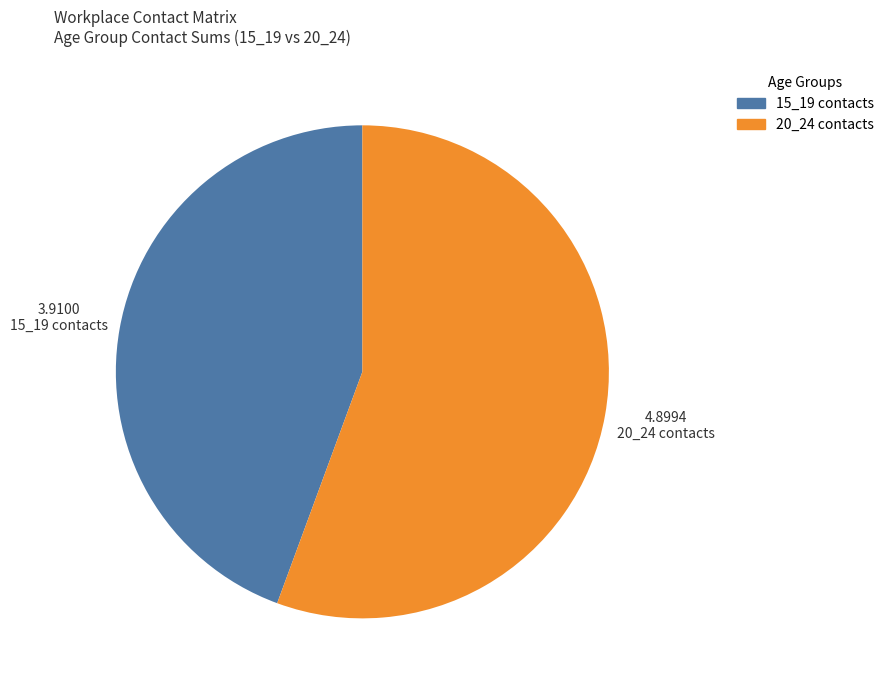

Rank the categories by value from lowest to highest.

15_19 contacts, 20_24 contacts